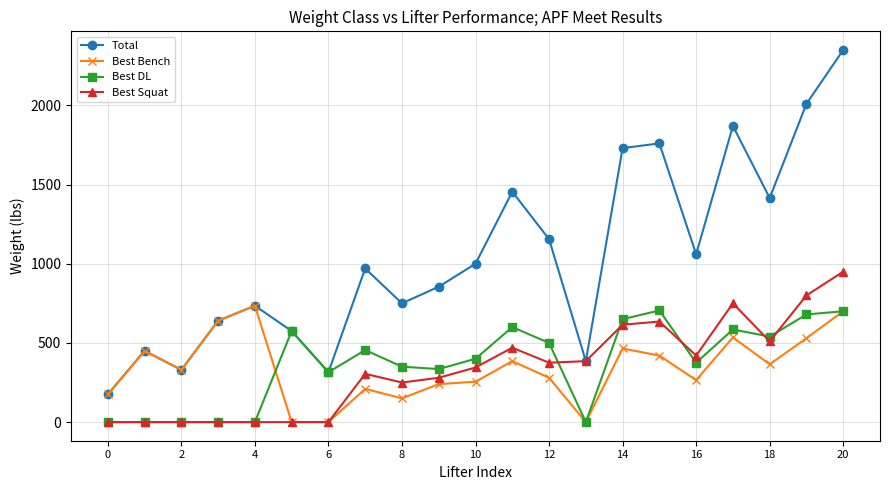

Which series has the largest range (max minus min)?

Total